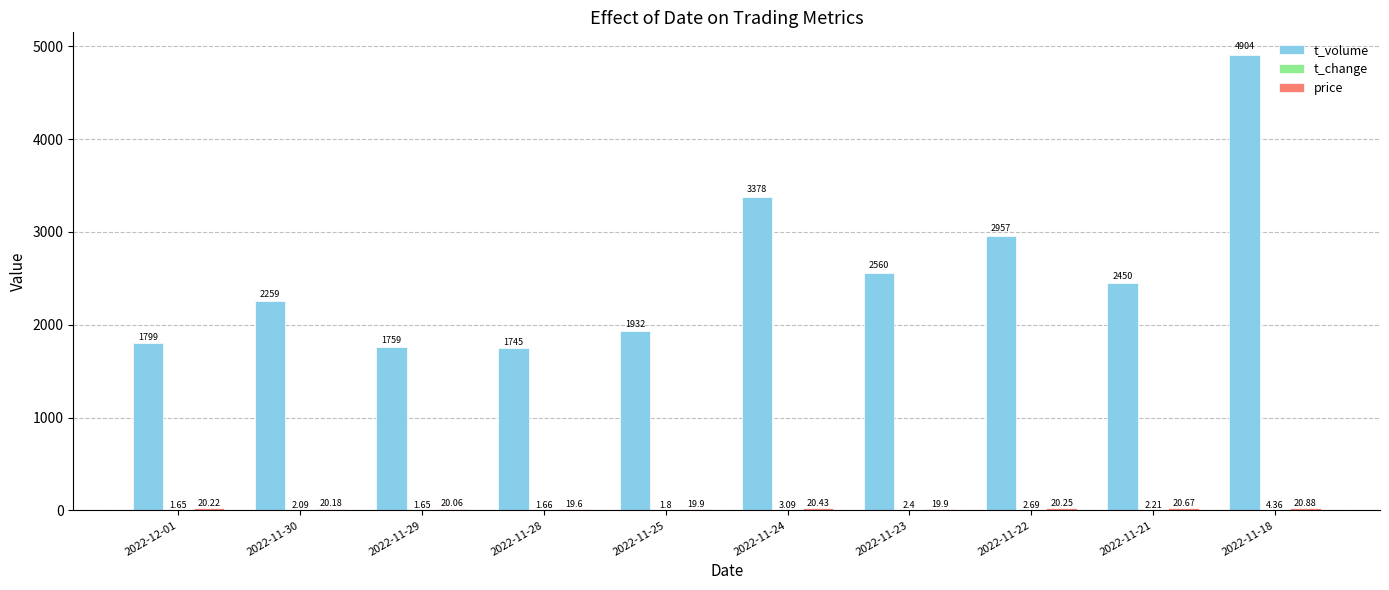

Between 2022-11-30 and 2022-11-24, which series saw the biggest shift?

t_volume